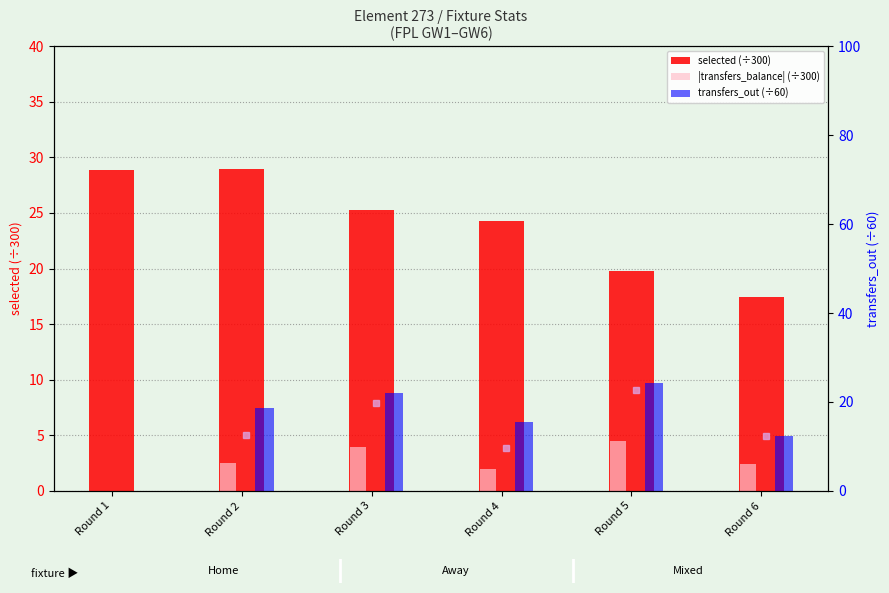

List the series in order of their overall mean, highest first.

selected (÷300), transfers_out (÷60), |transfers_balance| (÷300)